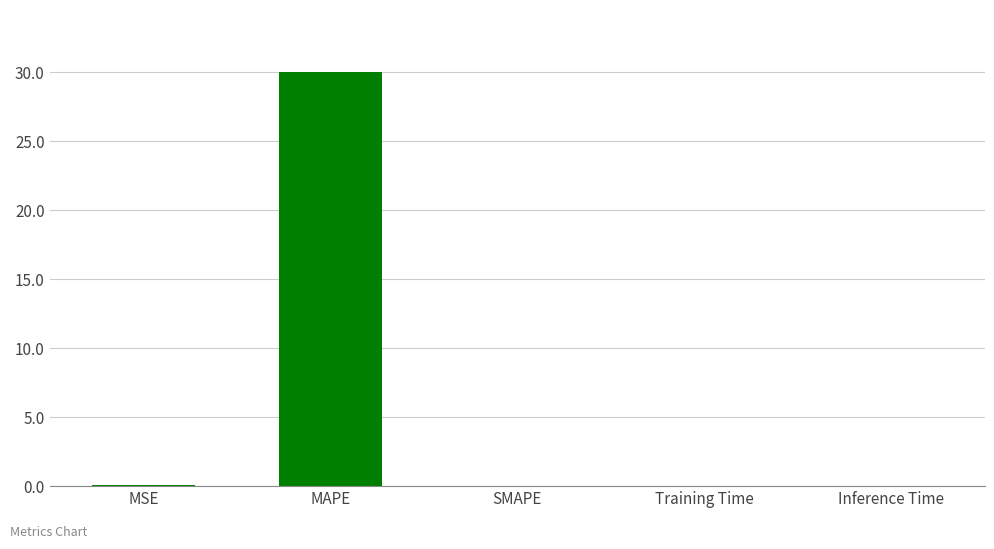

How many categories are shown in the chart?

5